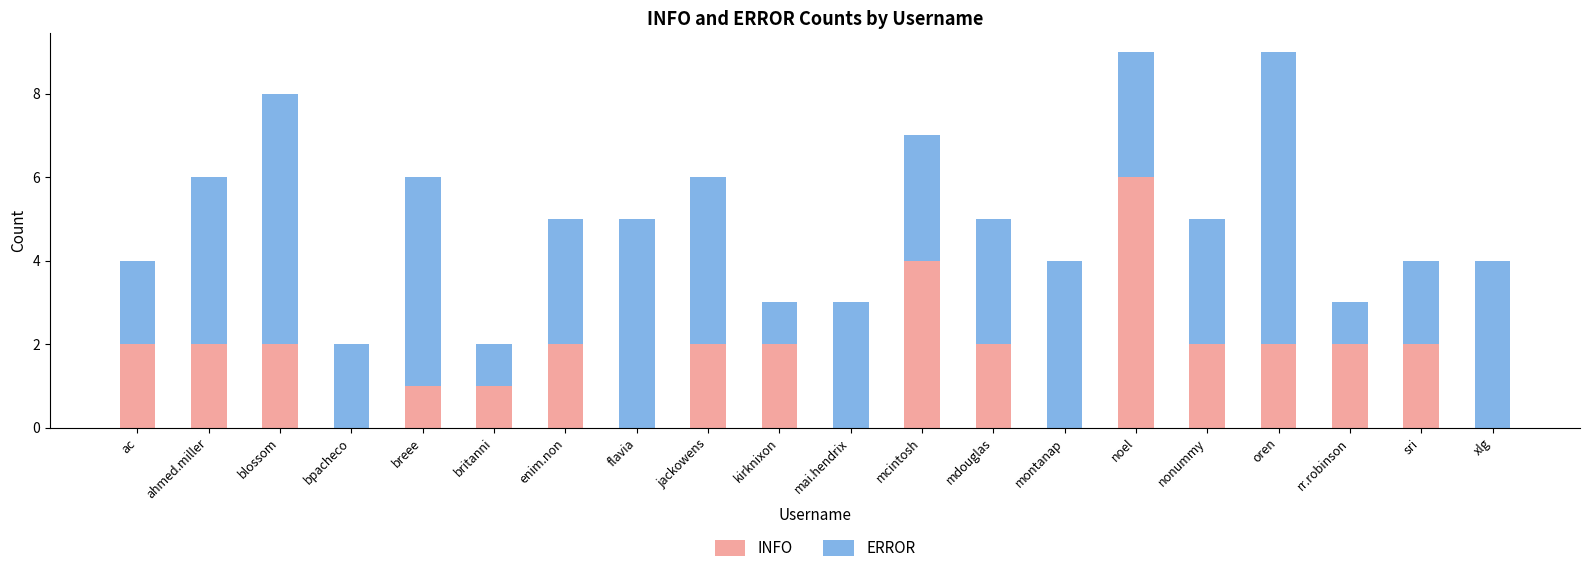

What is the average value of the INFO series?

2